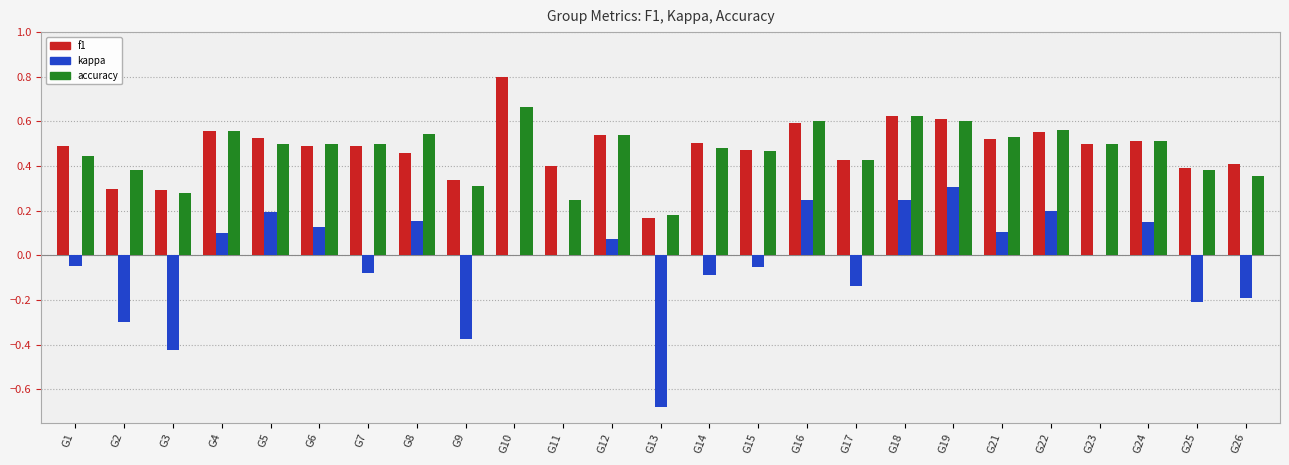

Between G14 and G23, which series saw the biggest shift?

kappa